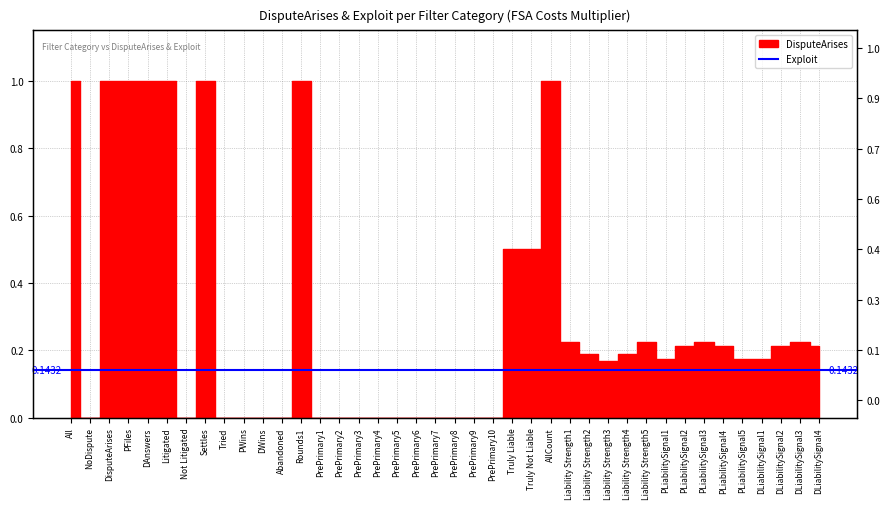

At which category does the data reach its first local peak?

Settles